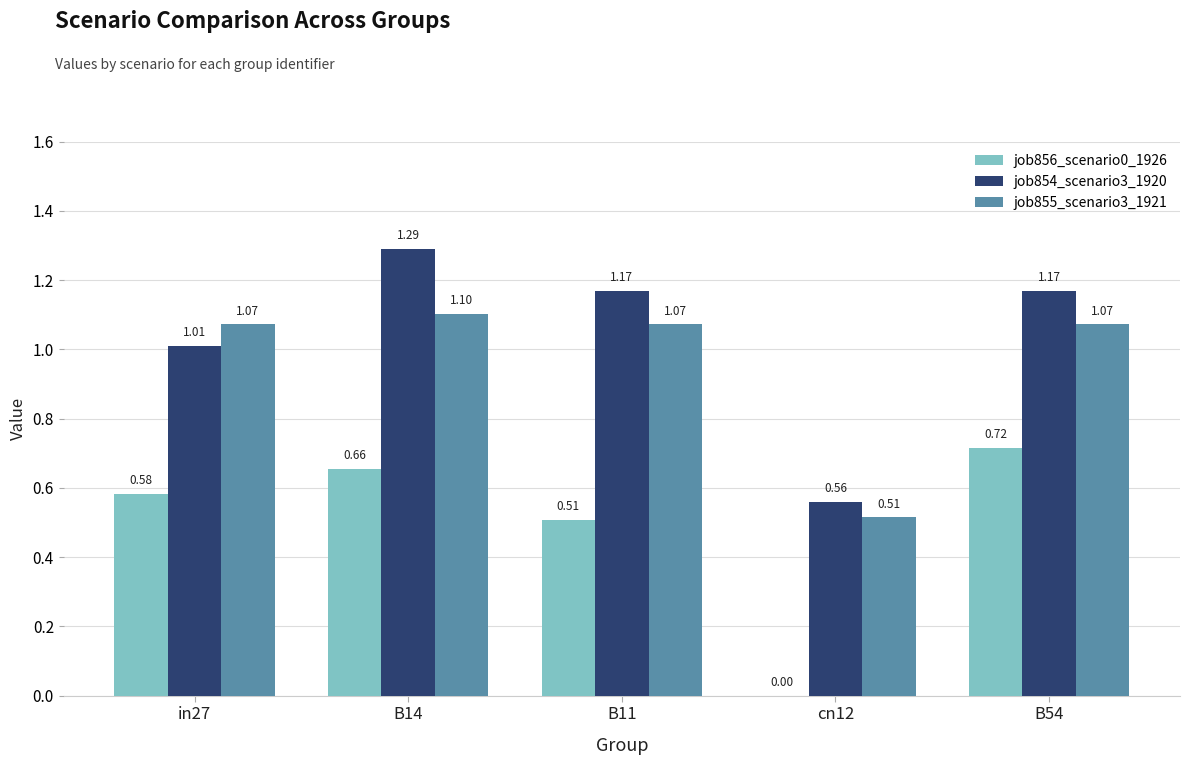

What is the sum of all job856_scenario0_1926 values?

2.5